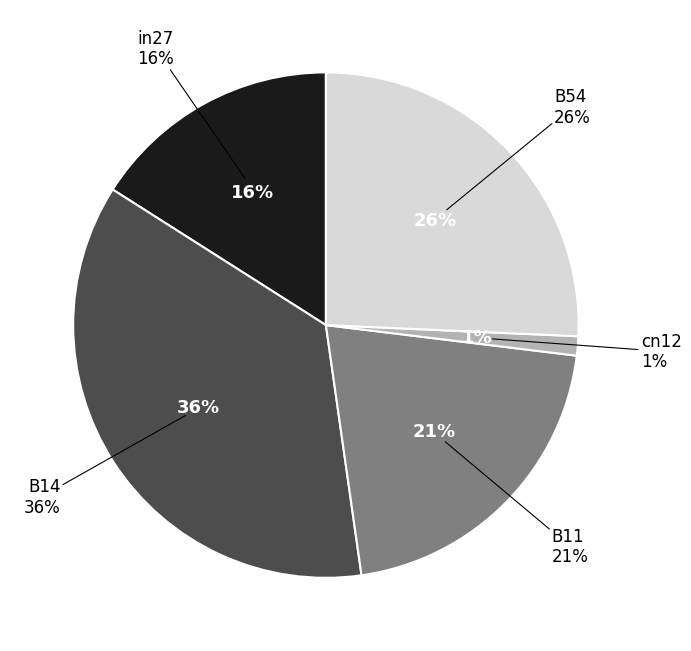

To the nearest percent, what is the combined percentage of B11 and in27?

37%